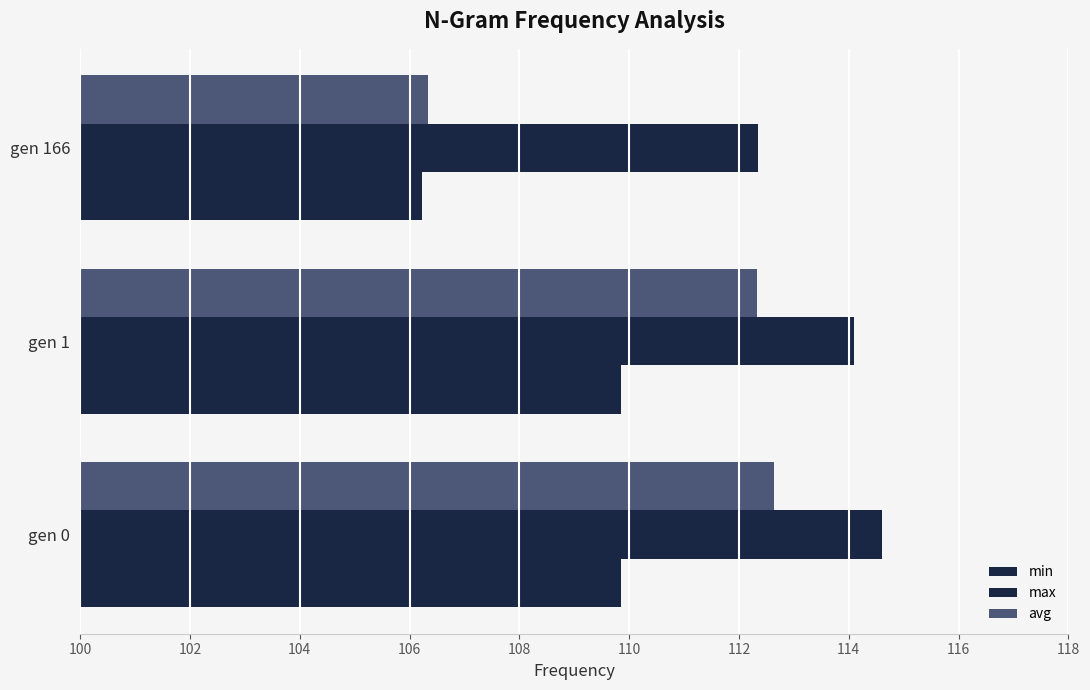

Count the number of data series in this chart.

3